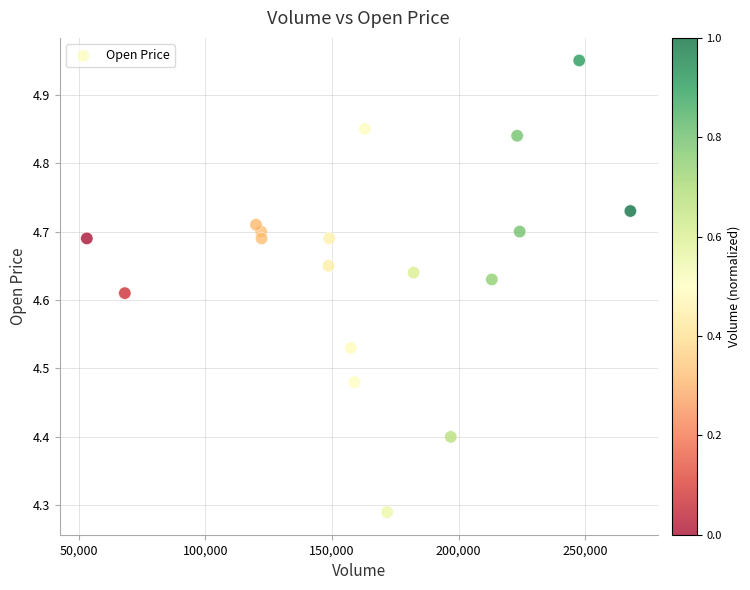

What is the range of X values (max minus min)?

214600.0